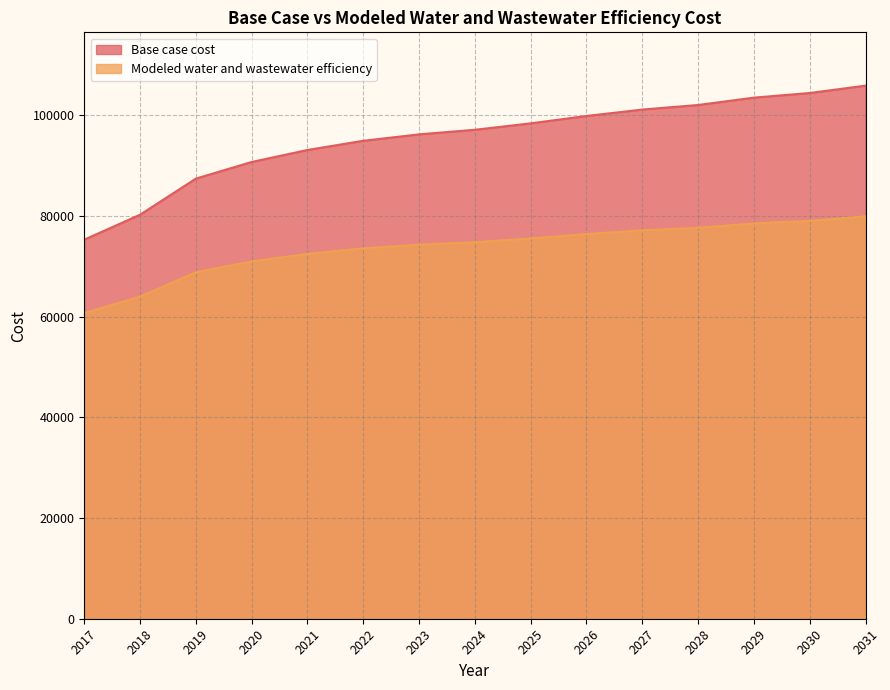

True or false: Modeled water and wastewater efficiency and Base case cost intersect in this chart.

False